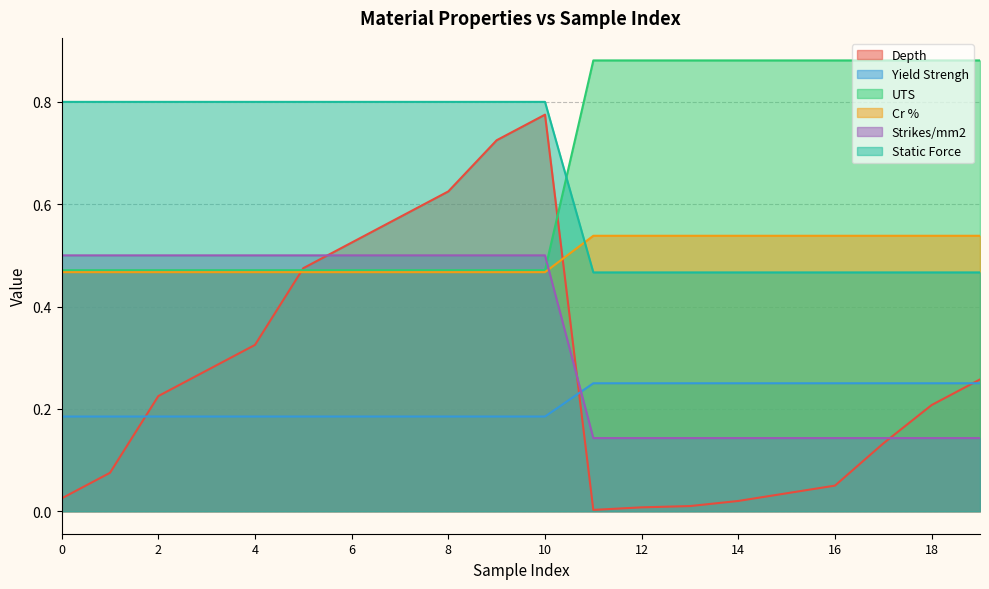

At 14, list the series in order from smallest to largest.

Depth, Strikes/mm2, Yield Strengh, Static Force, Cr %, UTS